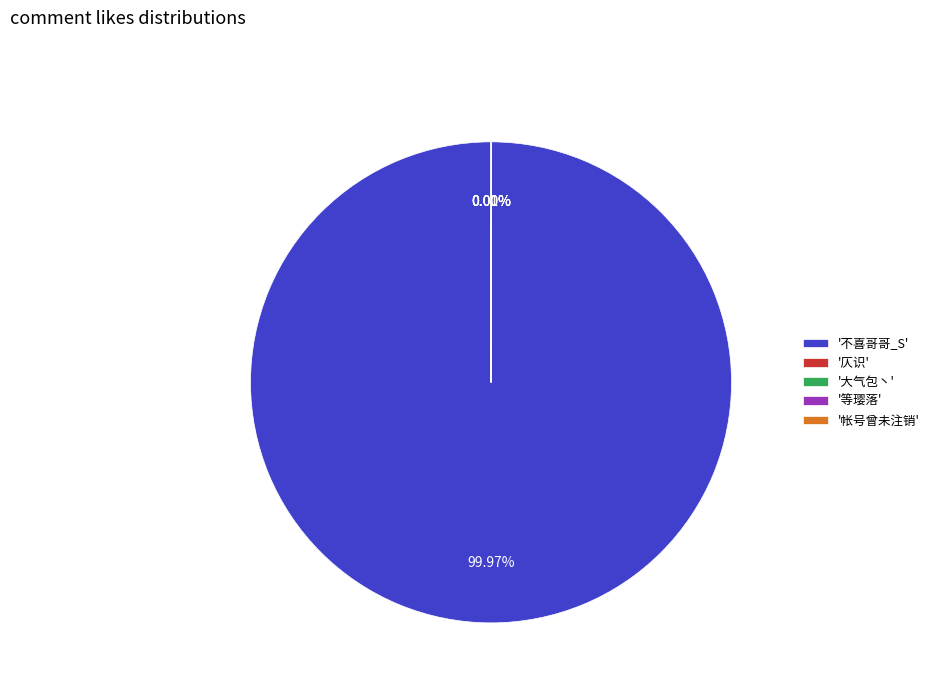

Which category accounts for the majority?

'不喜哥哥_S'